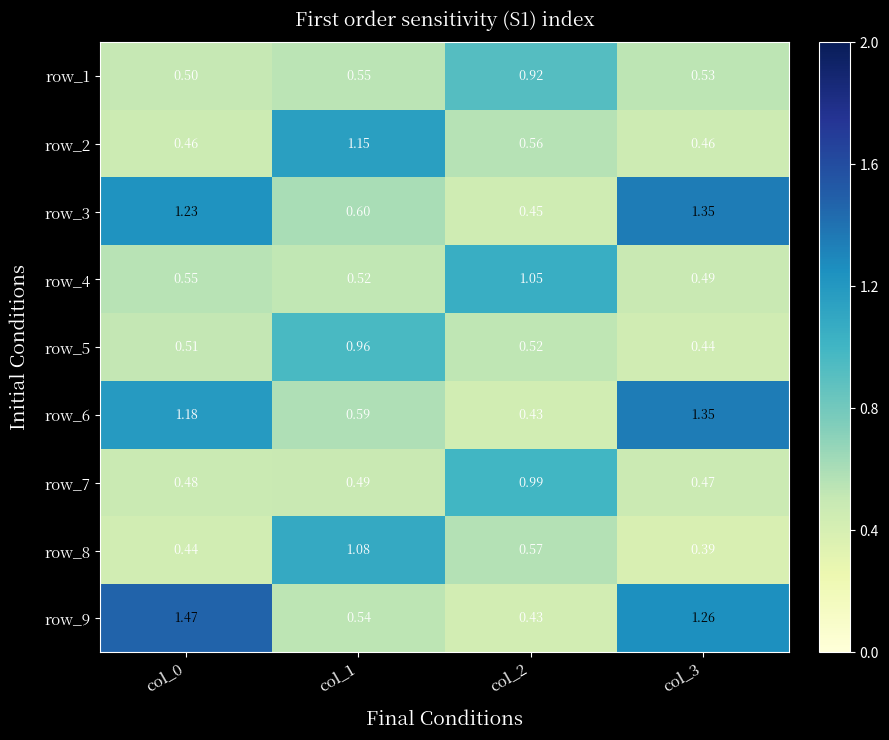

Between col_2 and col_3, which series saw the biggest shift?

row_6